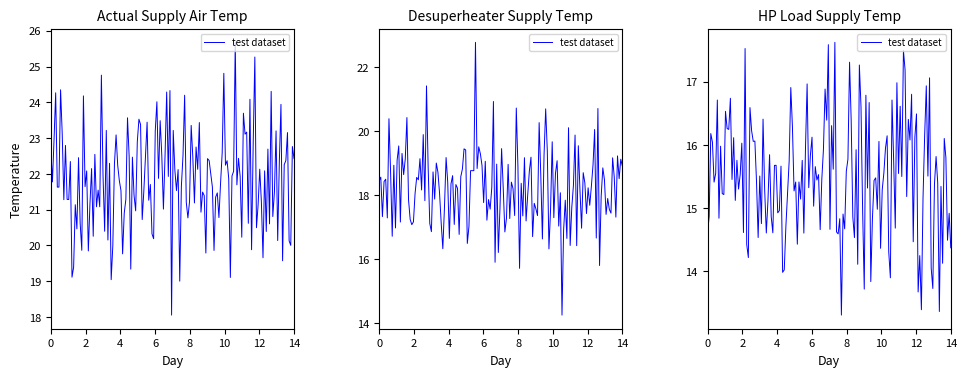

What is the value of the DES_SWT point at the 9th from the left?

18.2